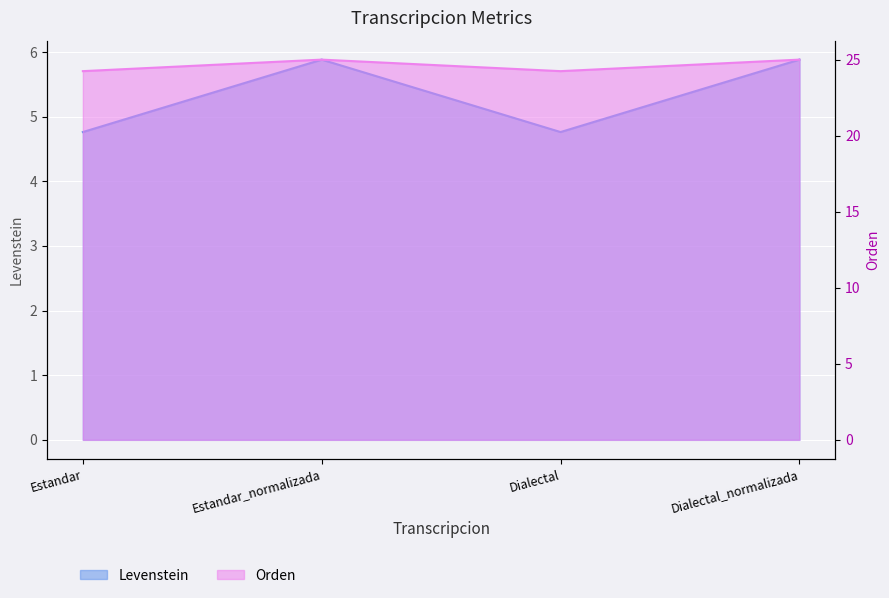

Does the chart display data point markers on the line(s)?

No